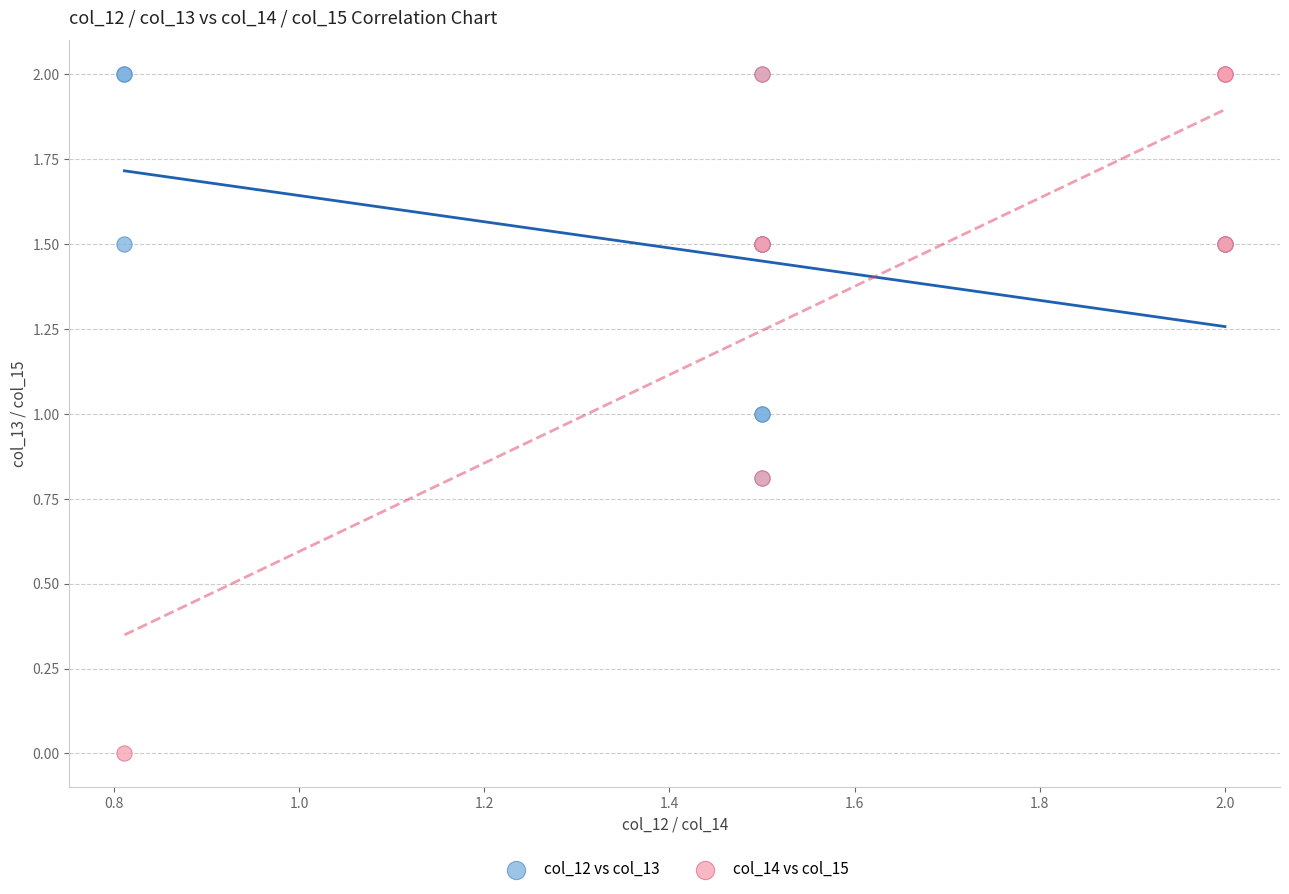

Which series has the widest spread of Y values?

col_14 vs col_15